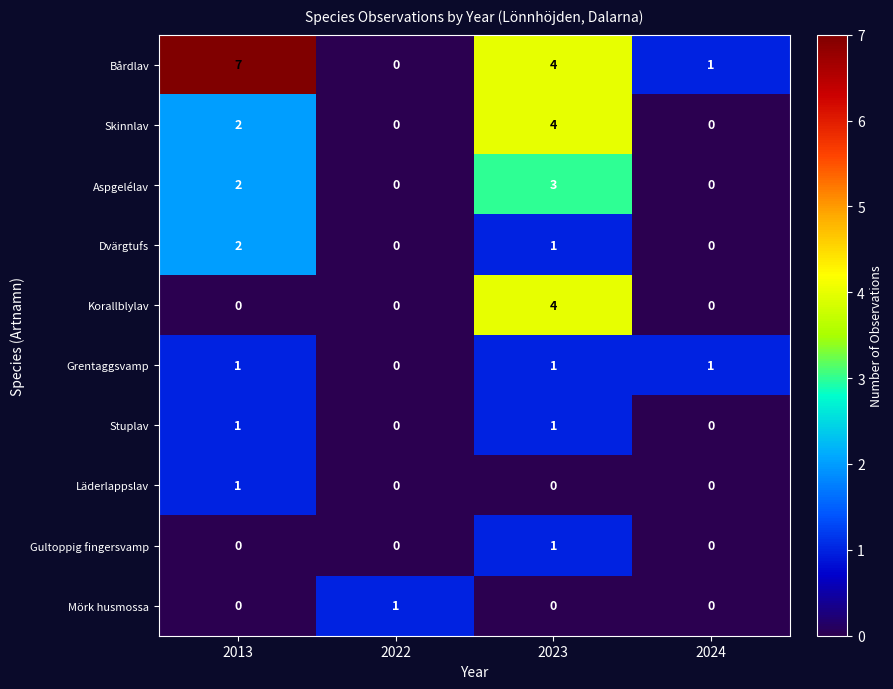

True or false: Skinnlav has a value of 0 at 2024.

True